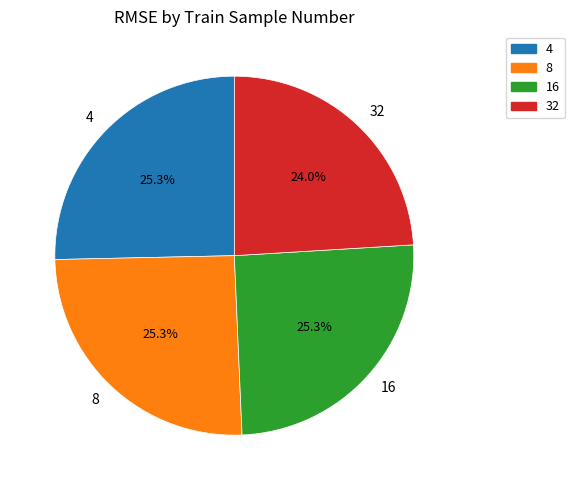

Which slice is the smallest?

32